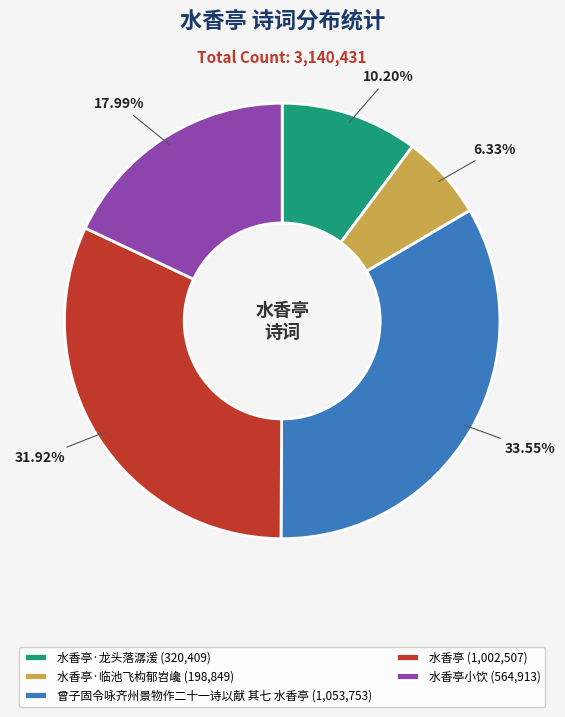

To the nearest percent, what is the average slice percentage?

20%